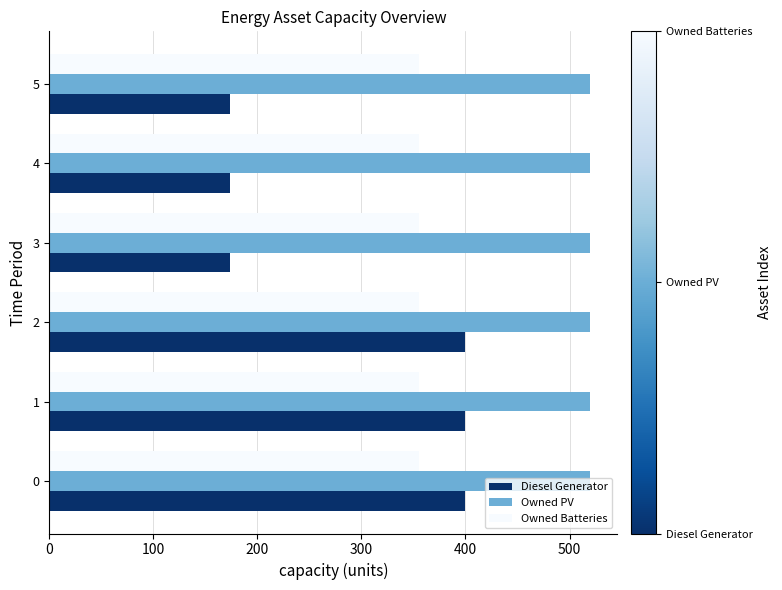

The value of Diesel Generator at 3 is 174. True or false?

True